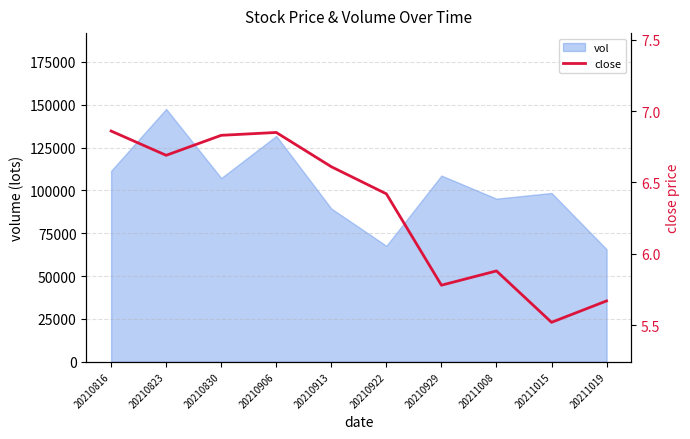

Rank the categories by value from highest to lowest.

20210816, 20210906, 20210830, 20210823, 20210913, 20210922, 20211008, 20210929, 20211019, 20211015